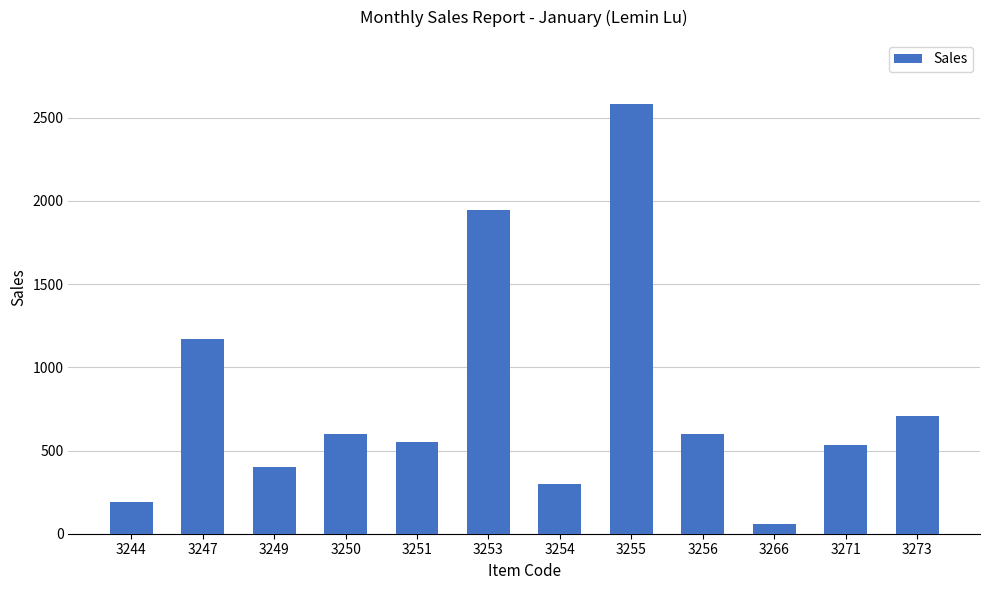

Reading left to right, extract all data points from this chart.

3244=190	3247=1170	3249=398	3250=597	3251=551	3253=1947	3254=297	3255=2580	3256=597	3266=57	3271=531	3273=708